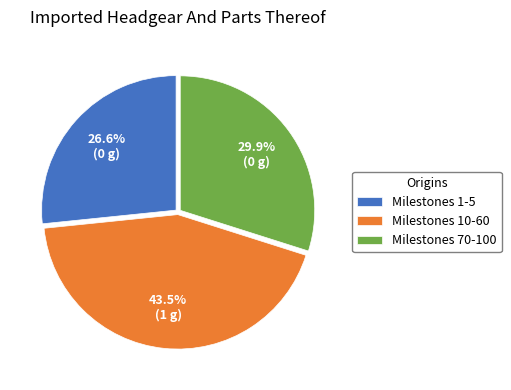

Combined, what portion of the pie is Milestones 70-100 and Milestones 1-5?

56.5%